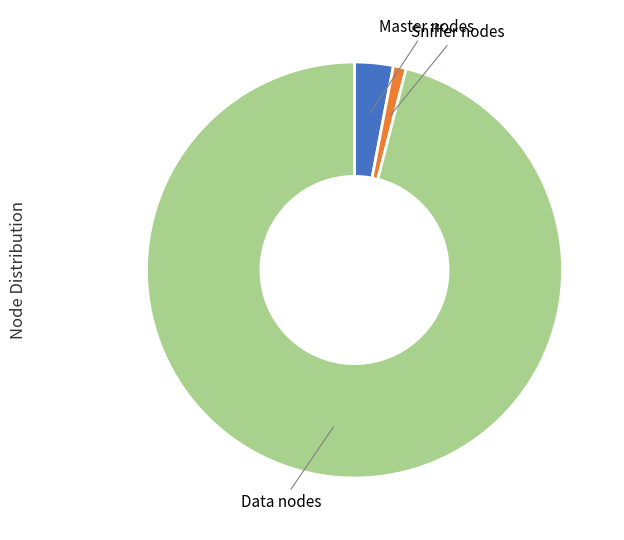

Count the number of slices in the pie.

3